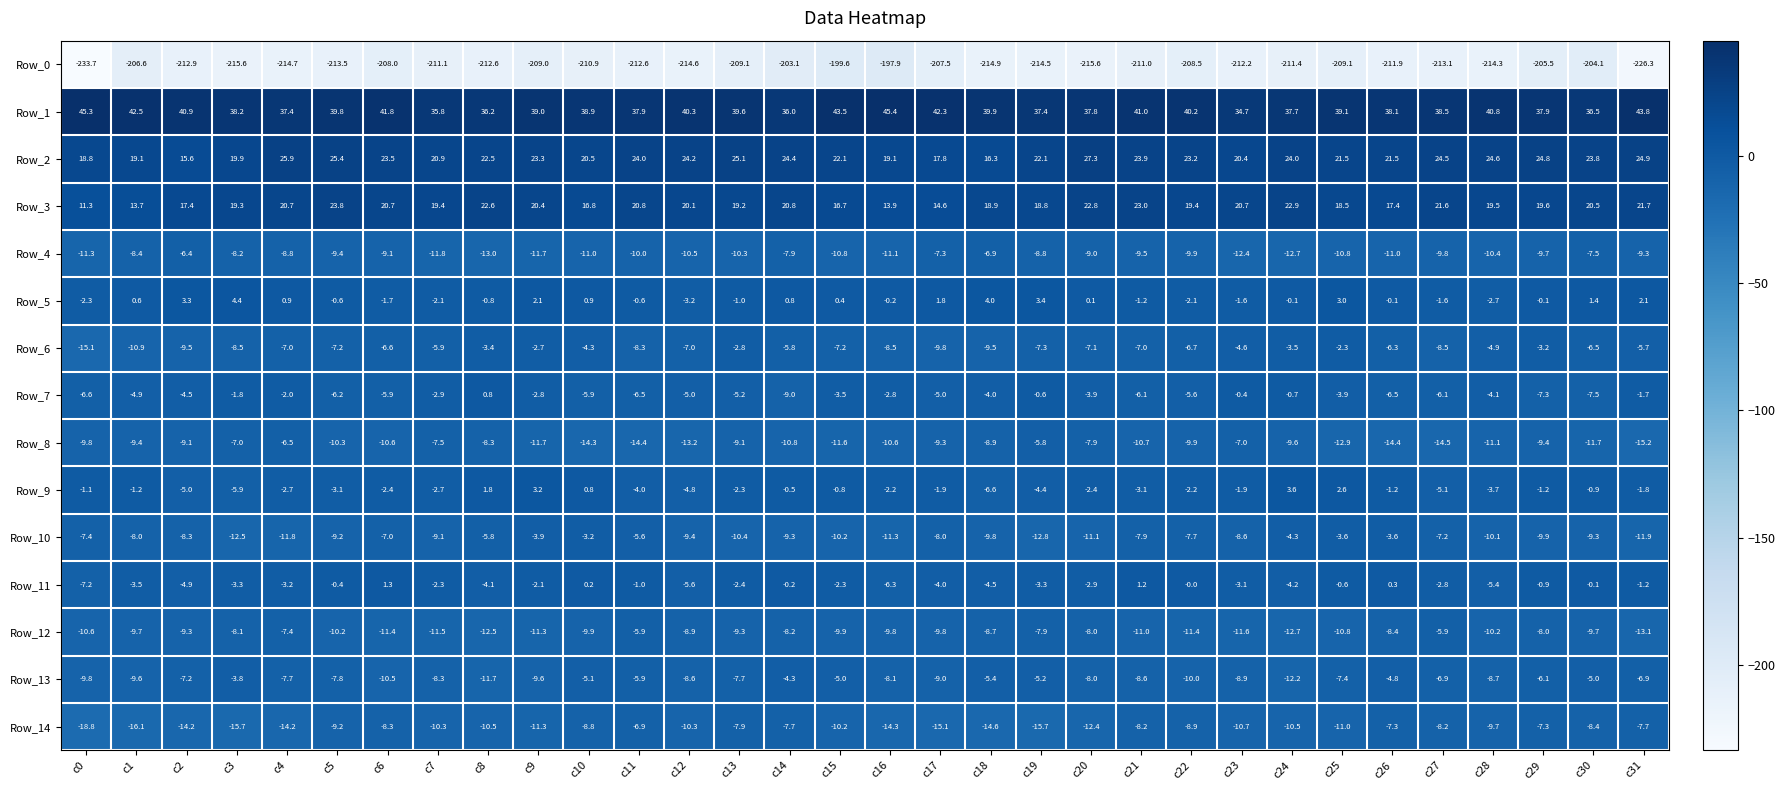

How many positive values does the Row_9 series have?

5